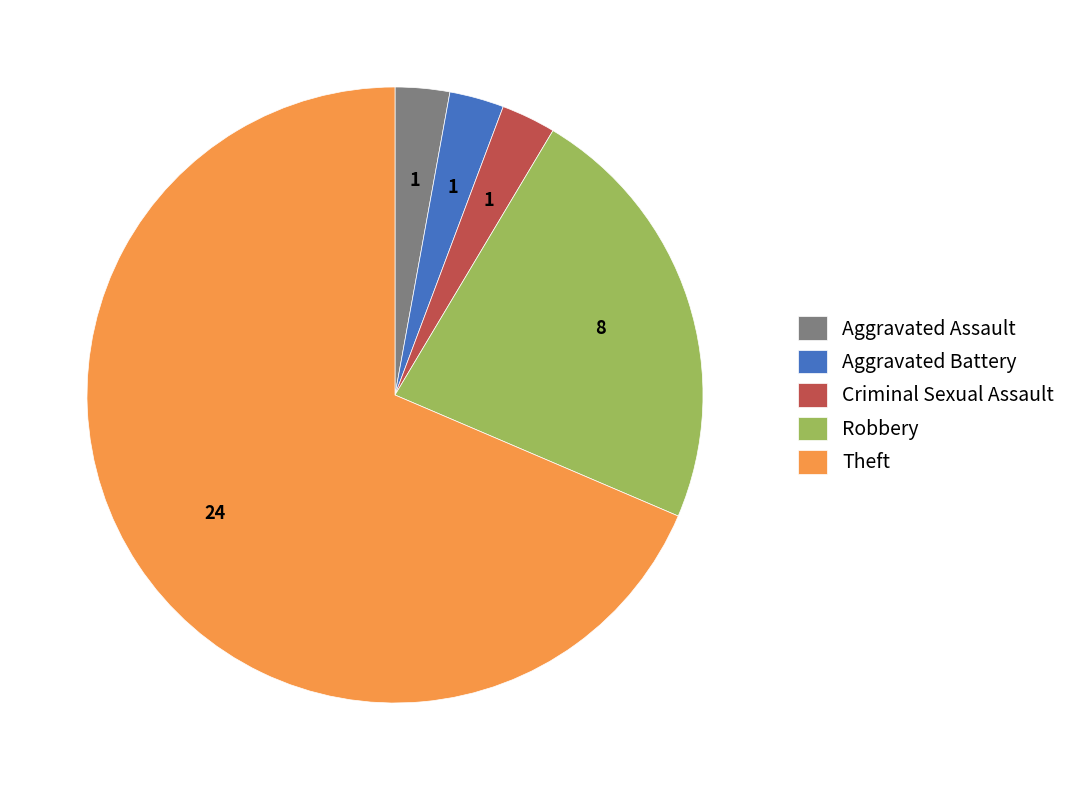

Which slice is the largest?

Theft